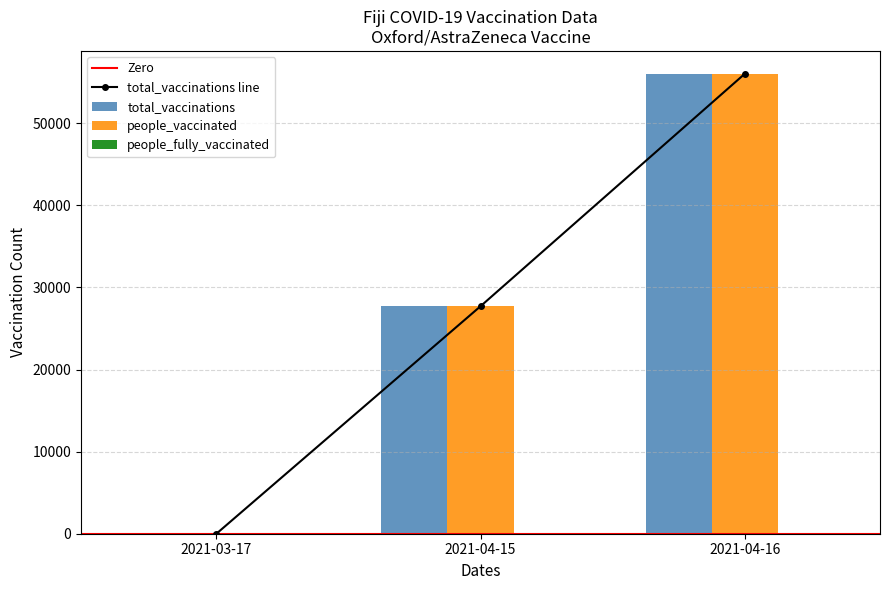

What is the total value across all series at 2021-04-15?

55410